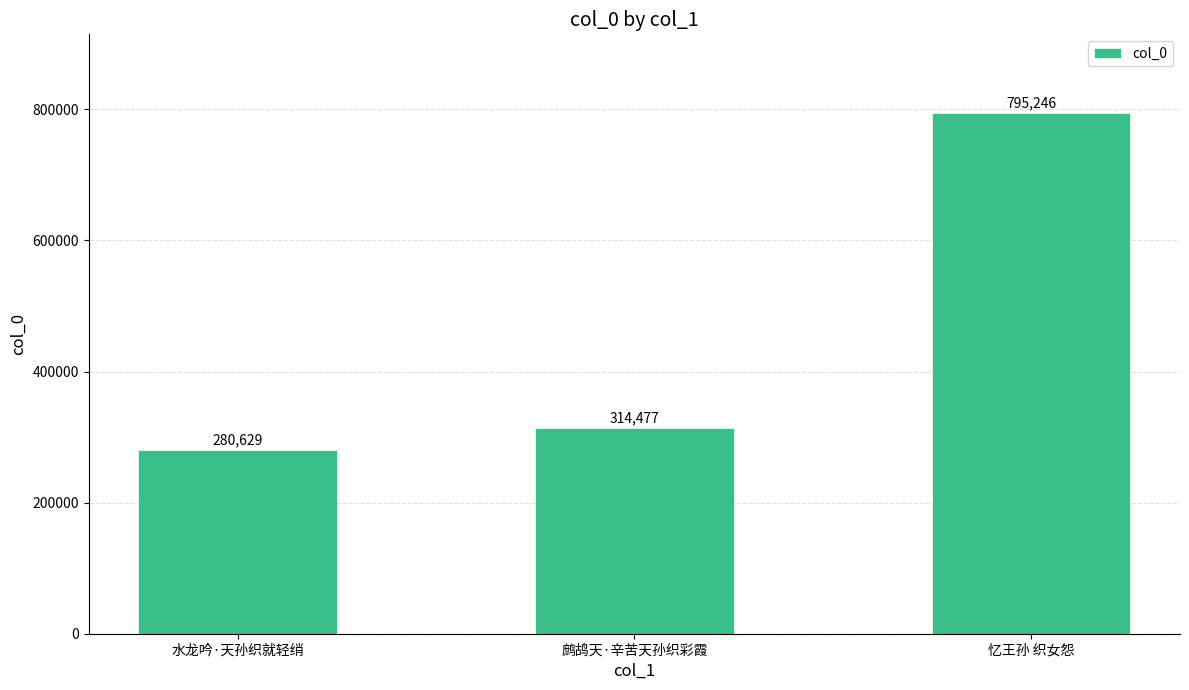

What is the change in value from 水龙吟·天孙织就轻绡 to 鹧鸪天·辛苦天孙织彩霞?

+33848